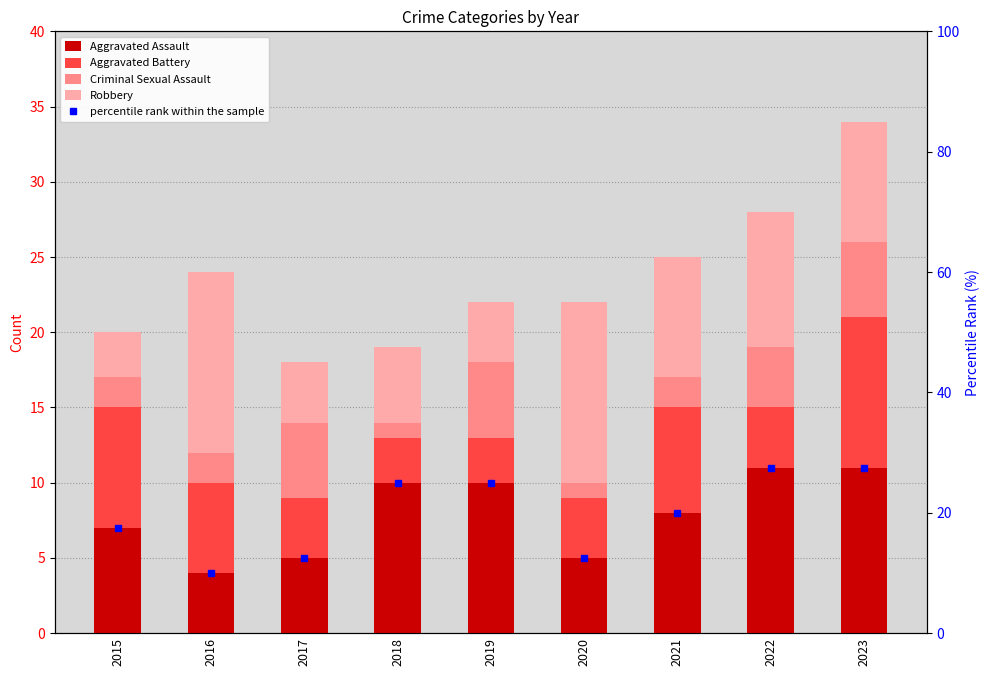

How many bars are there in each group?

4